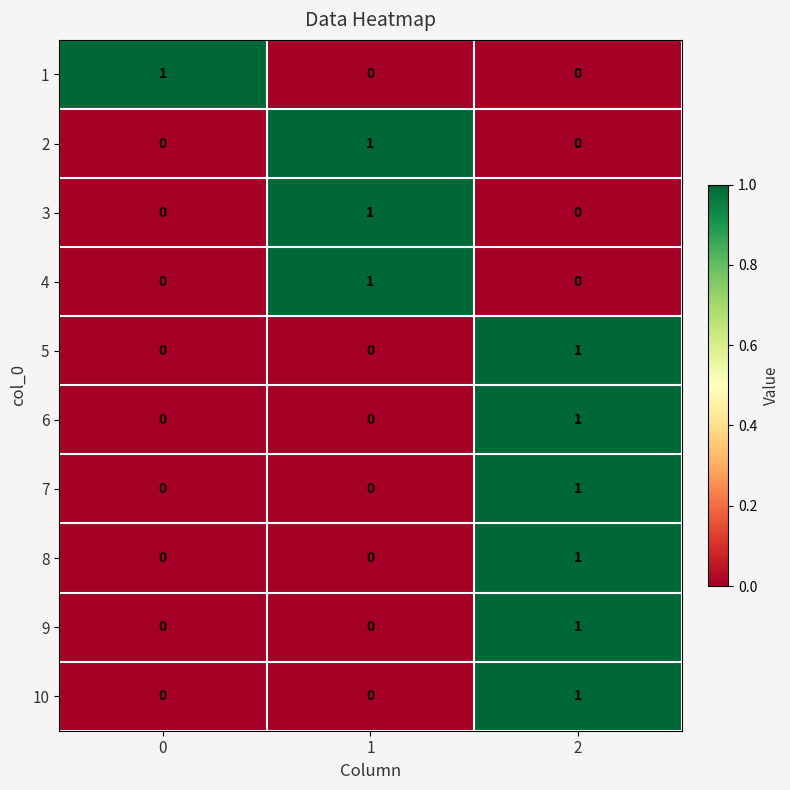

Reading left to right, extract all data points from this chart.

1: 0=1	1=0	2=0
2: 0=0	1=1	2=0
3: 0=0	1=1	2=0
4: 0=0	1=1	2=0
5: 0=0	1=0	2=1
6: 0=0	1=0	2=1
7: 0=0	1=0	2=1
8: 0=0	1=0	2=1
9: 0=0	1=0	2=1
10: 0=0	1=0	2=1